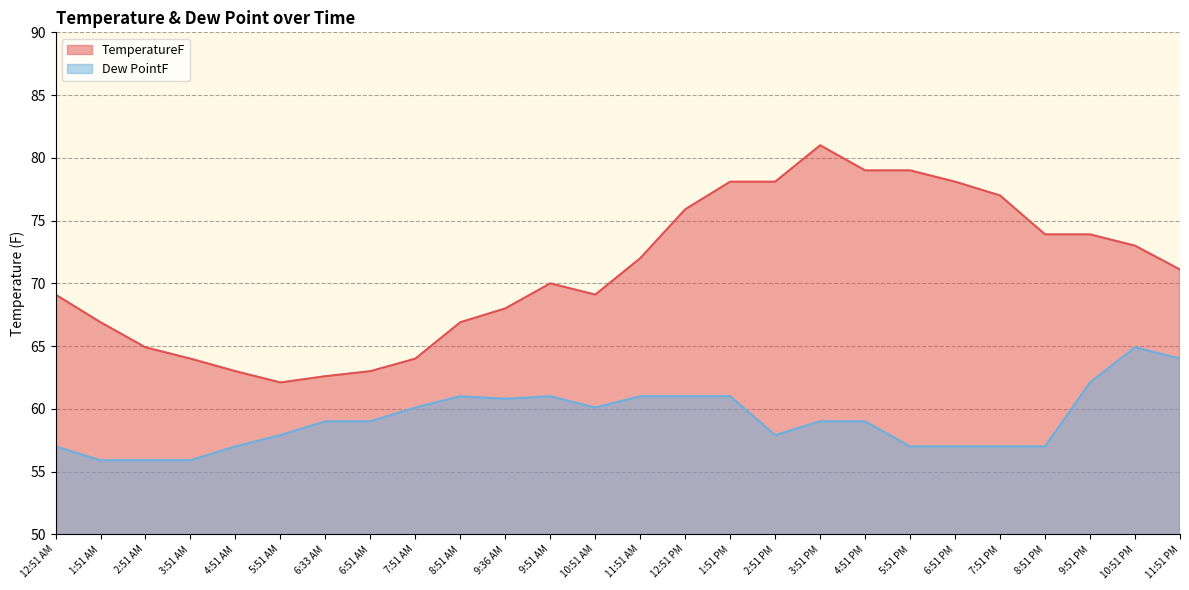

Rank the series at 7:51 AM from lowest to highest value.

Dew PointF, TemperatureF